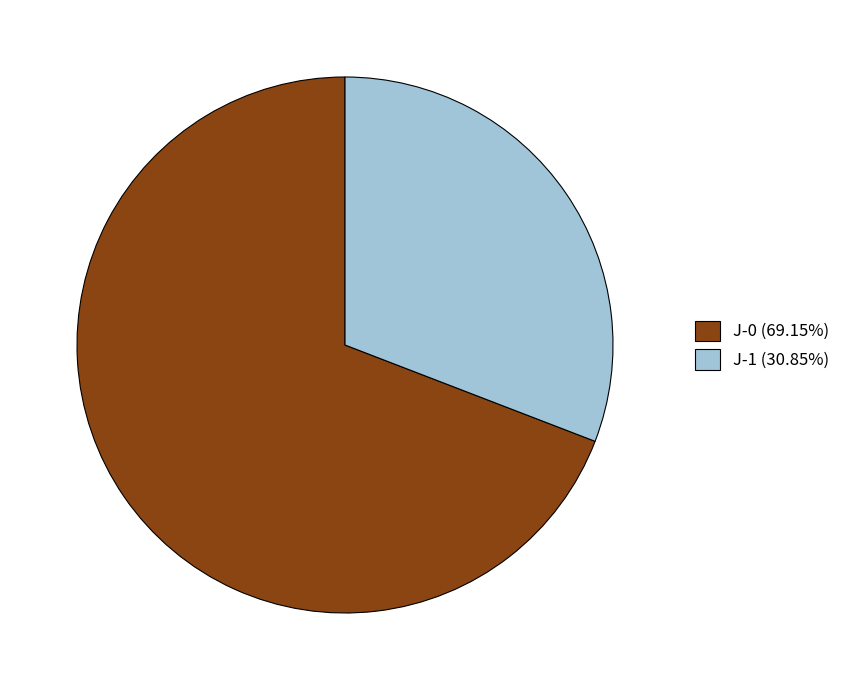

Is the sum of J-0 and J-1 greater than half?

Yes